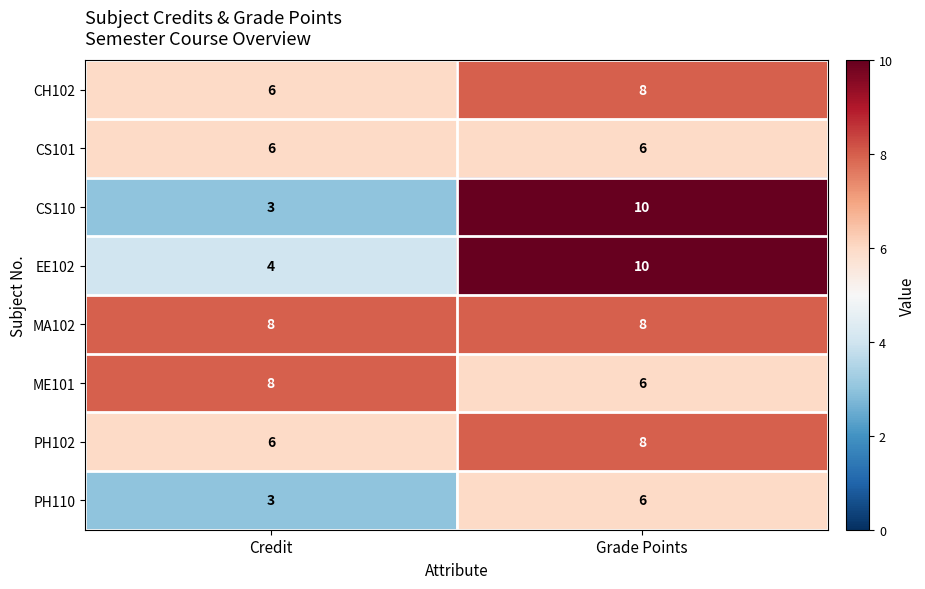

Reading left to right, extract all data points from this chart.

CH102: Credit=6	Grade Points=8
CS101: Credit=6	Grade Points=6
CS110: Credit=3	Grade Points=10
EE102: Credit=4	Grade Points=10
MA102: Credit=8	Grade Points=8
ME101: Credit=8	Grade Points=6
PH102: Credit=6	Grade Points=8
PH110: Credit=3	Grade Points=6